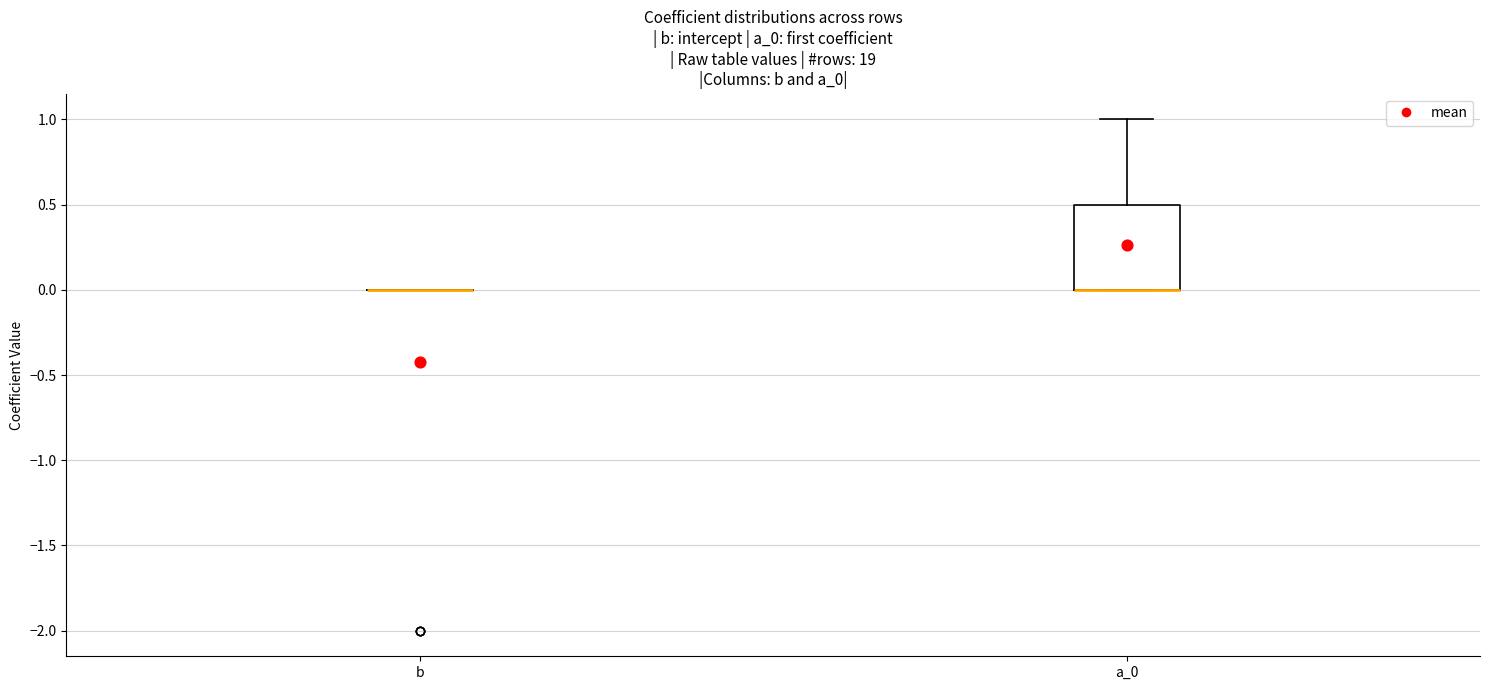

Comparing the boxes themselves (not the whiskers), which one is the tallest?

a_0